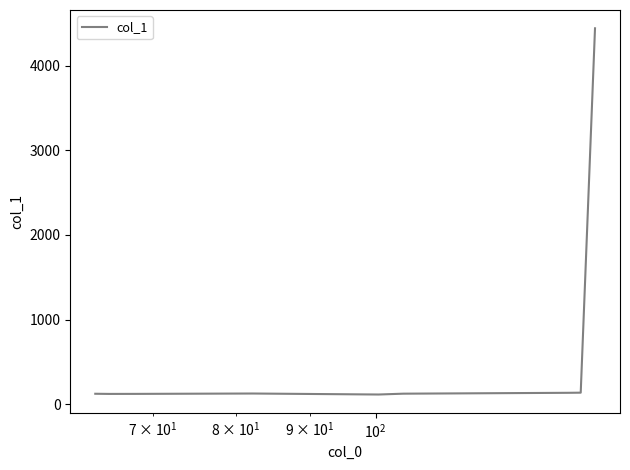

What is the maximum value shown in the chart?

4441.0